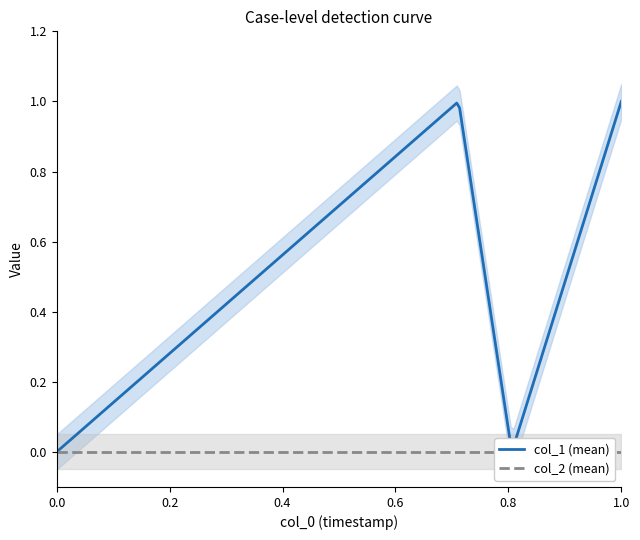

Which series has the largest total across all categories?

col_1